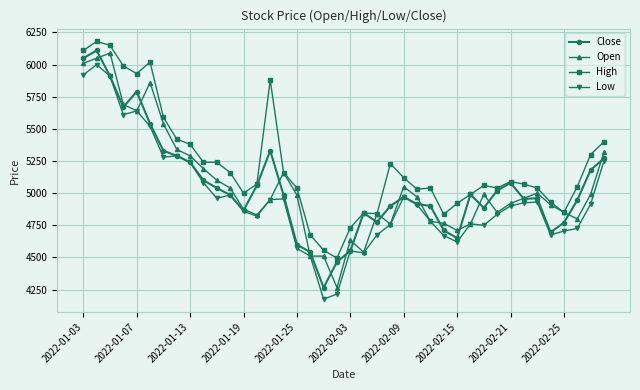

Which series has the largest total across all categories?

High